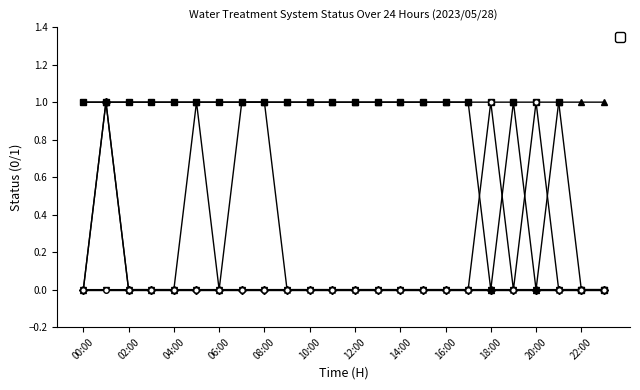

What is the label of the 1st point from the left?

00:00